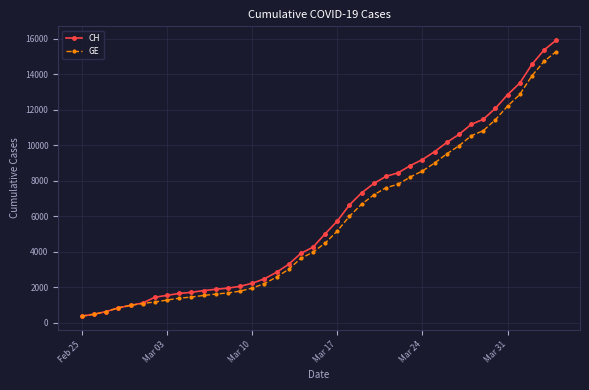

What is the lowest value of the GE series?

375